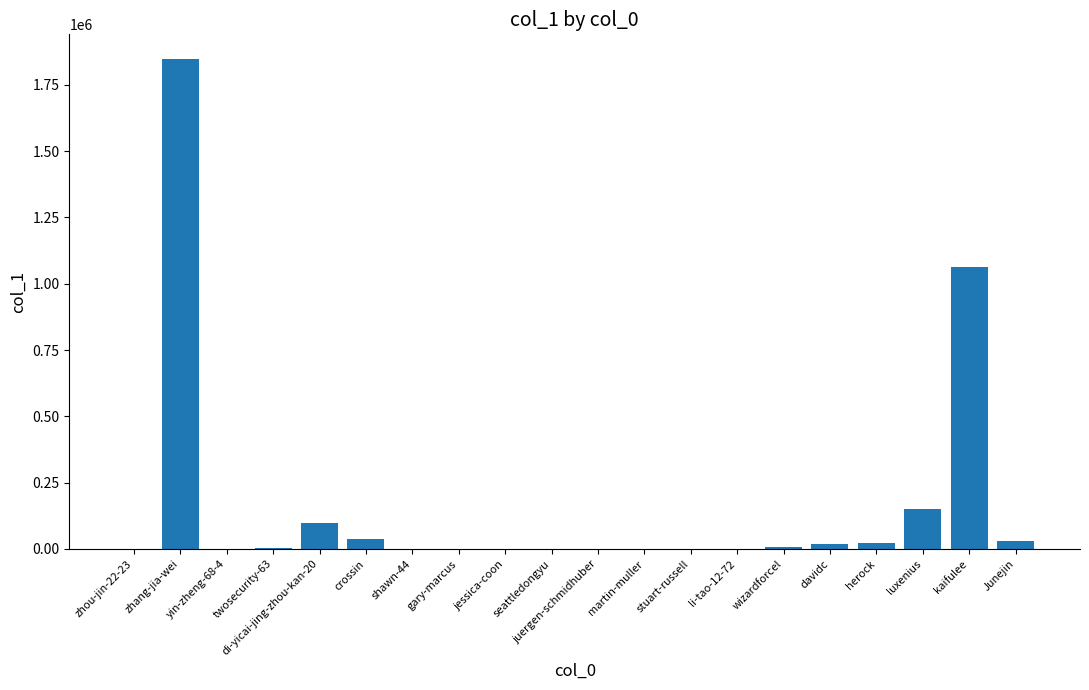

Where does the data first go above 4859?

zhang-jia-wei